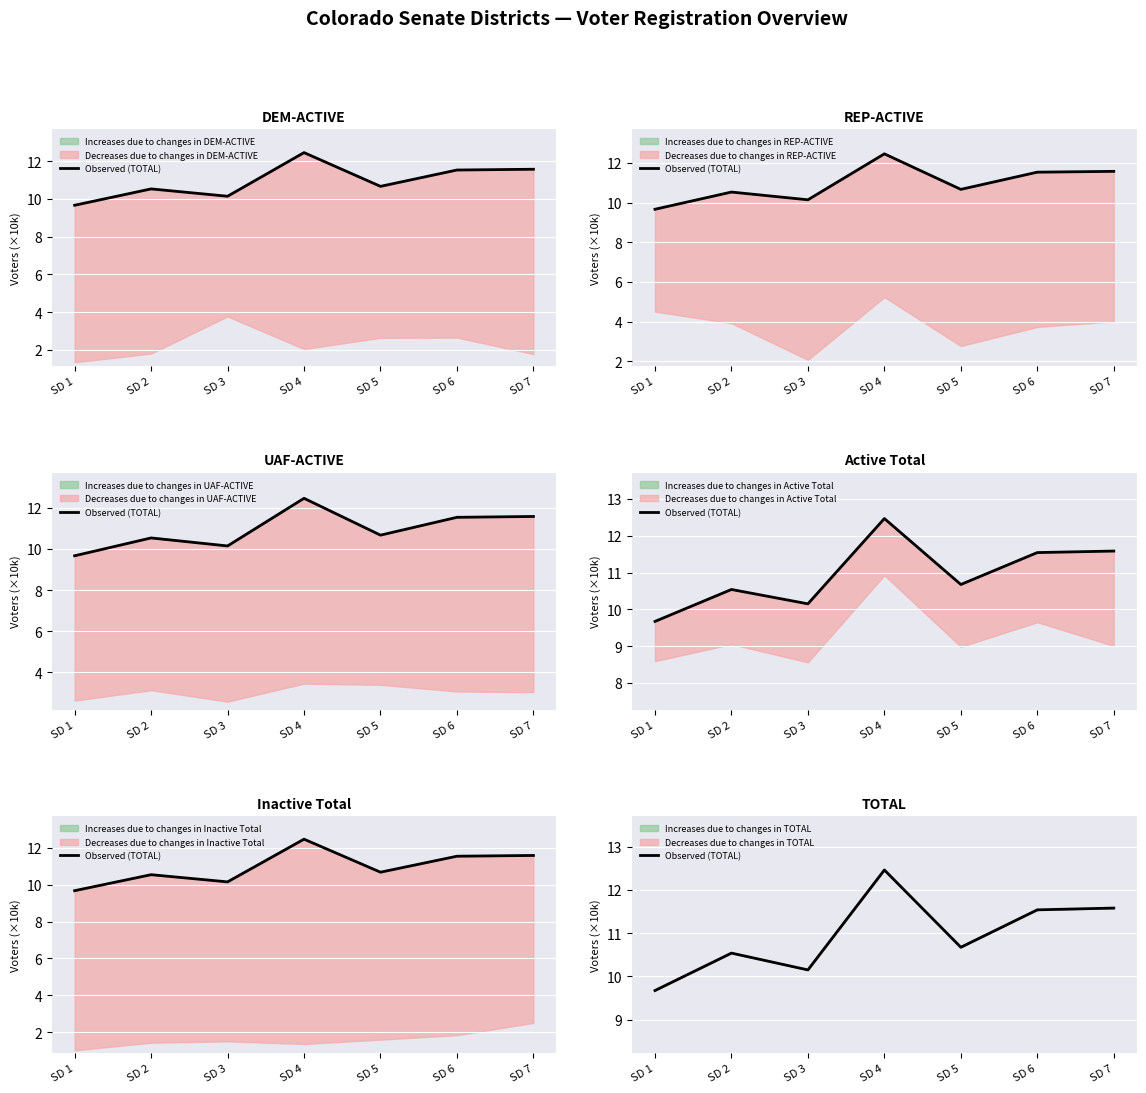

True or false: the data shows 5.8 at SD 1.

False